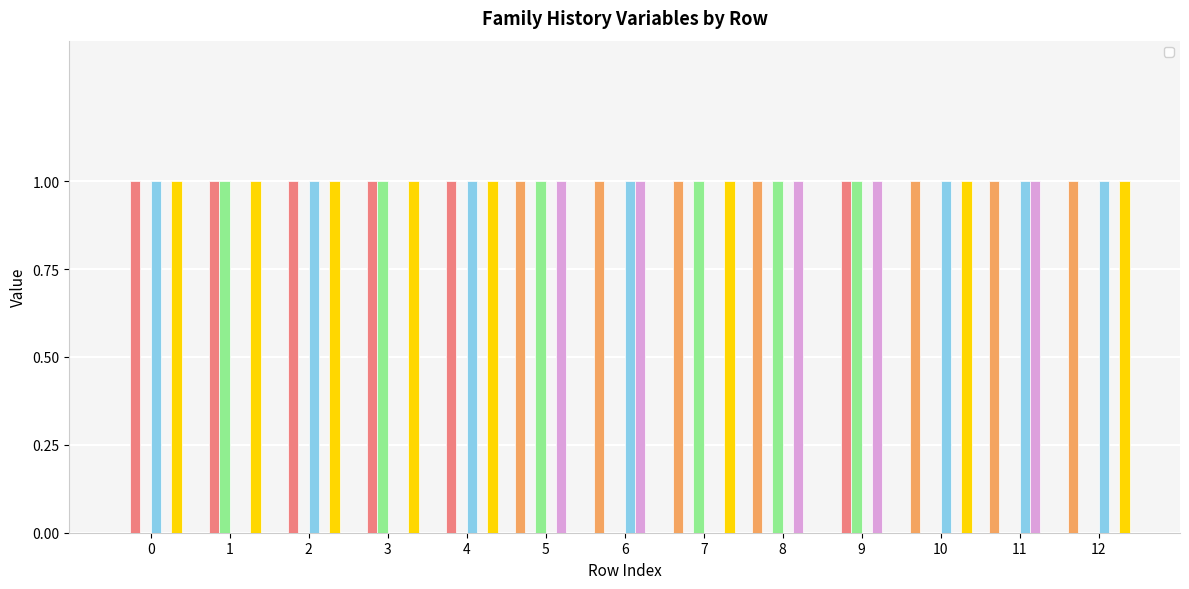

True or false: _NACCFAM_1 has a value of 1 at 10.

False